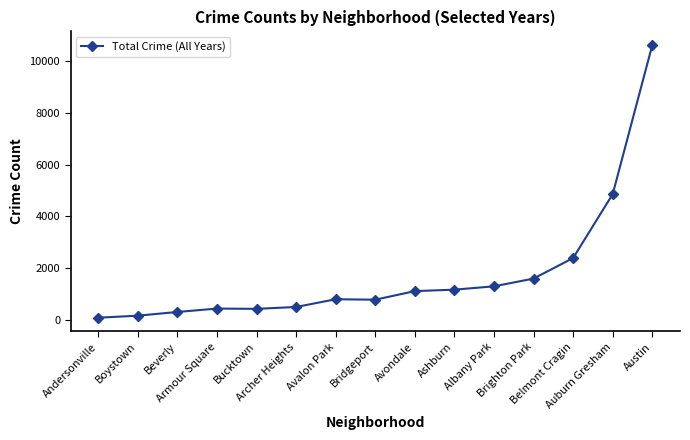

Which has a higher value, Austin or Archer Heights?

Austin